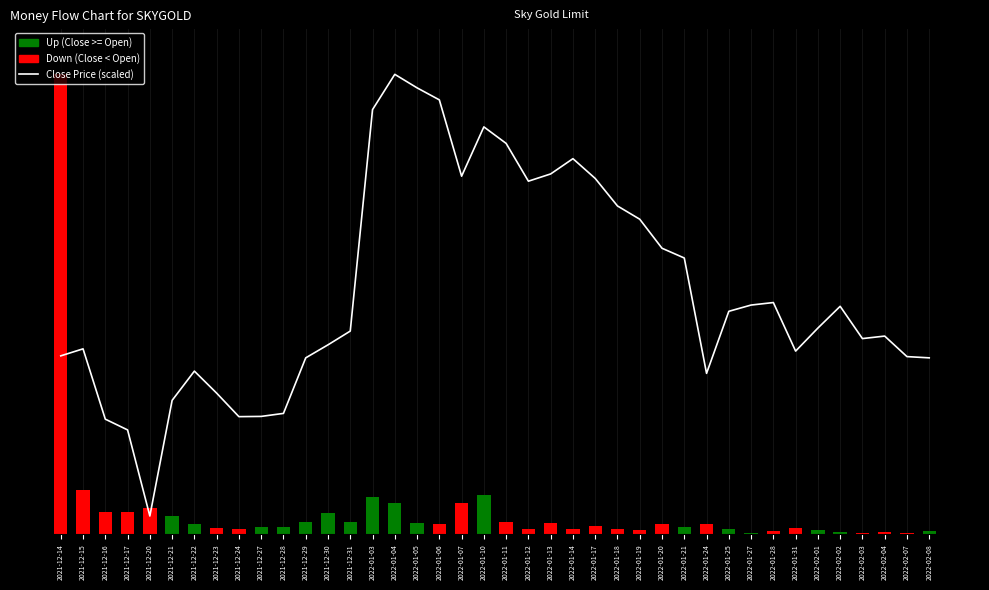

Reading right to left, list all the values displayed in this chart.

191.9	193.2	215.5	212.8	247.9	224.2	199.2	252.0	249.3	242.5	175.0	300.4	311.0	342.5	357.0	386.9	408.4	391.8	383.9	424.9	442.9	389.3	472.3	485.3	500.0	461.7	221.0	206.0	191.9	131.5	128.2	128.0	153.5	177.5	145.6	20.0	113.6	125.2	201.7	194.1